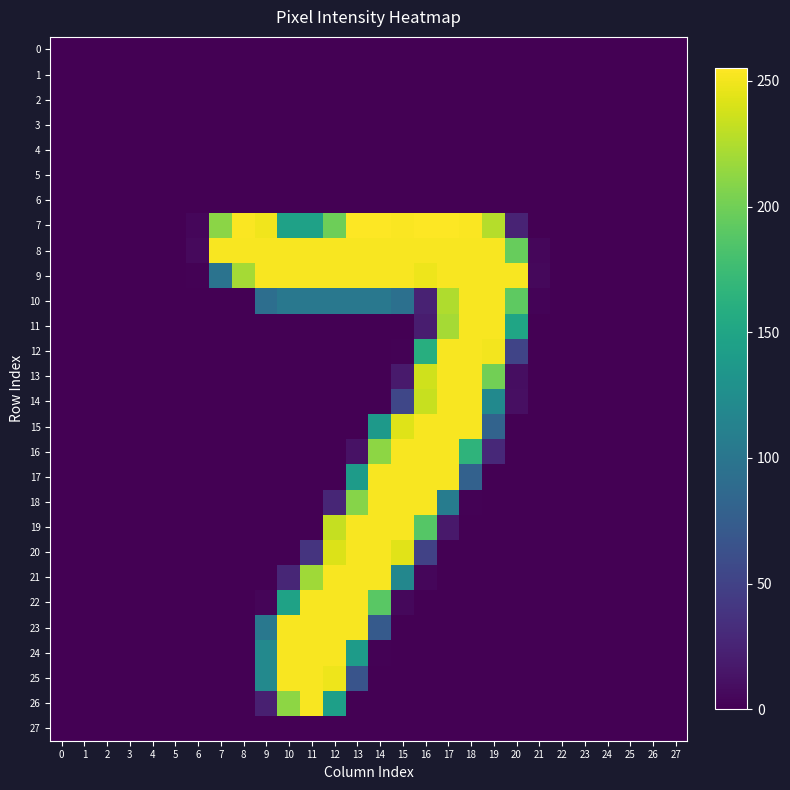

Rank the series by their maximum value, from highest to lowest.

row_7, row_8, row_9, row_10, row_11, row_12, row_13, row_14, row_15, row_16, row_17, row_18, row_19, row_20, row_21, row_22, row_23, row_24, row_25, row_26, row_0, row_1, row_2, row_3, row_4, row_5, row_6, row_27